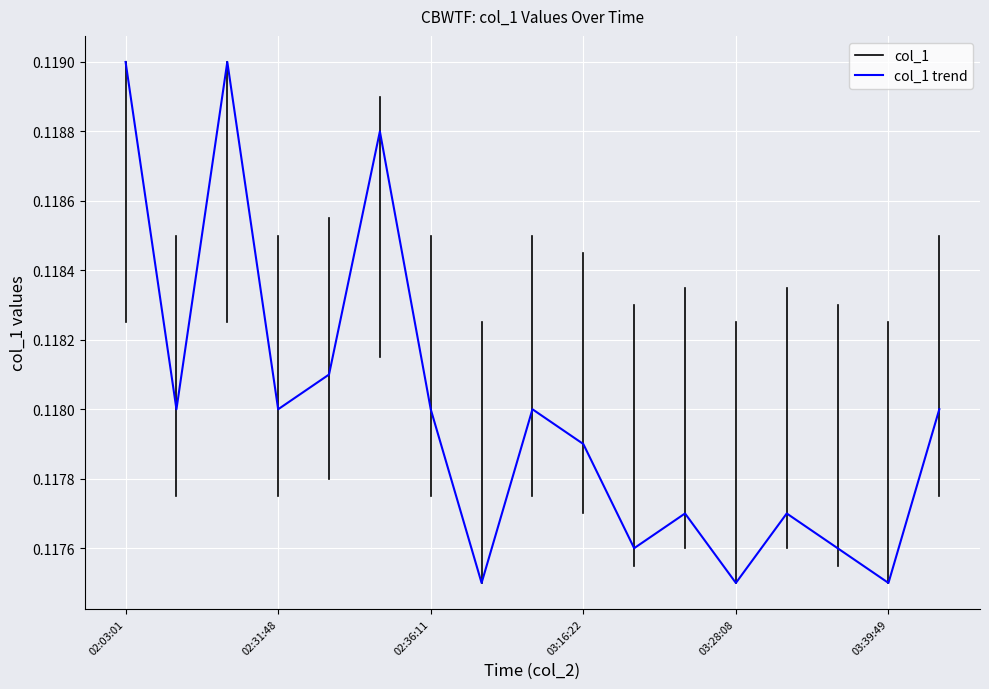

How many values are between 0 and 1?

17